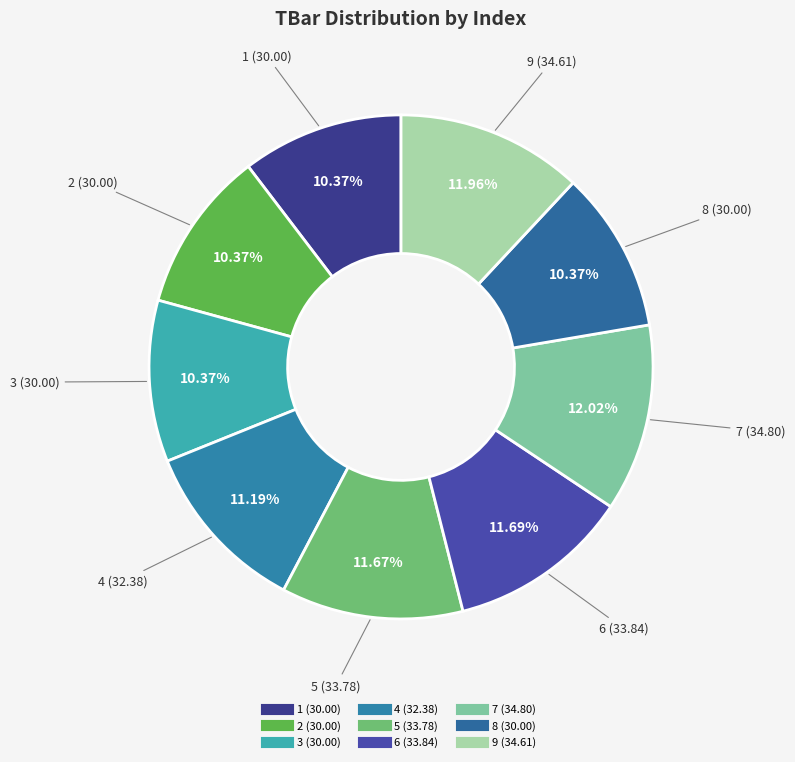

Is it true that 3 is 10% of the pie?

True